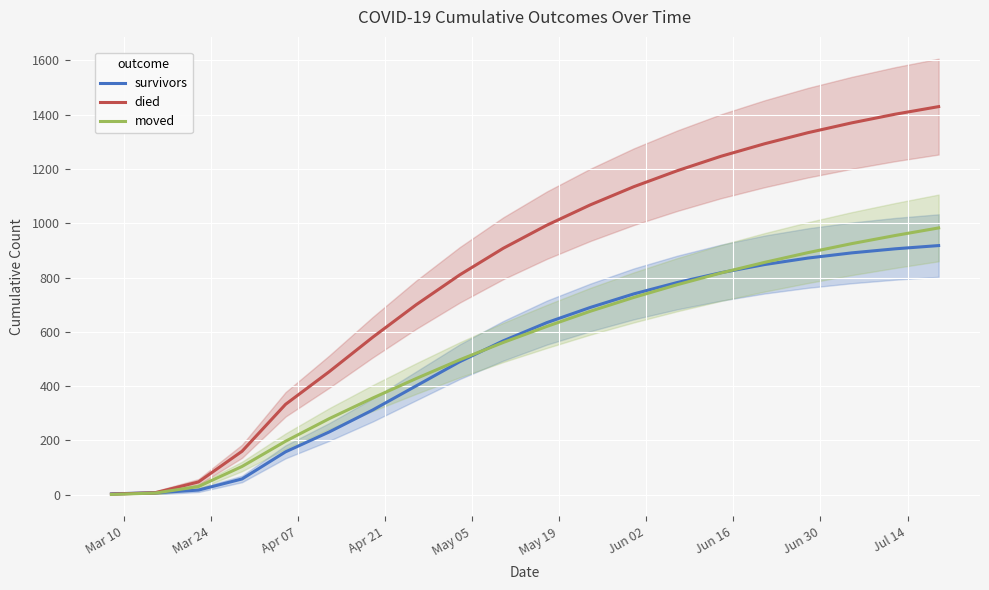

Reading right to left, extract all data points from this chart.

survivors: 918	906	891	872	848	818	782	740	690	634	567	490	401	312	231	158	58	17	7	3
died: 1430	1402	1370	1334	1293	1247	1194	1135	1068	993	908	810	700	580	453	333	160	47	7	2
moved: 983	955	925	892	856	817	774	727	676	620	561	497	428	356	280	197	104	30	6	1